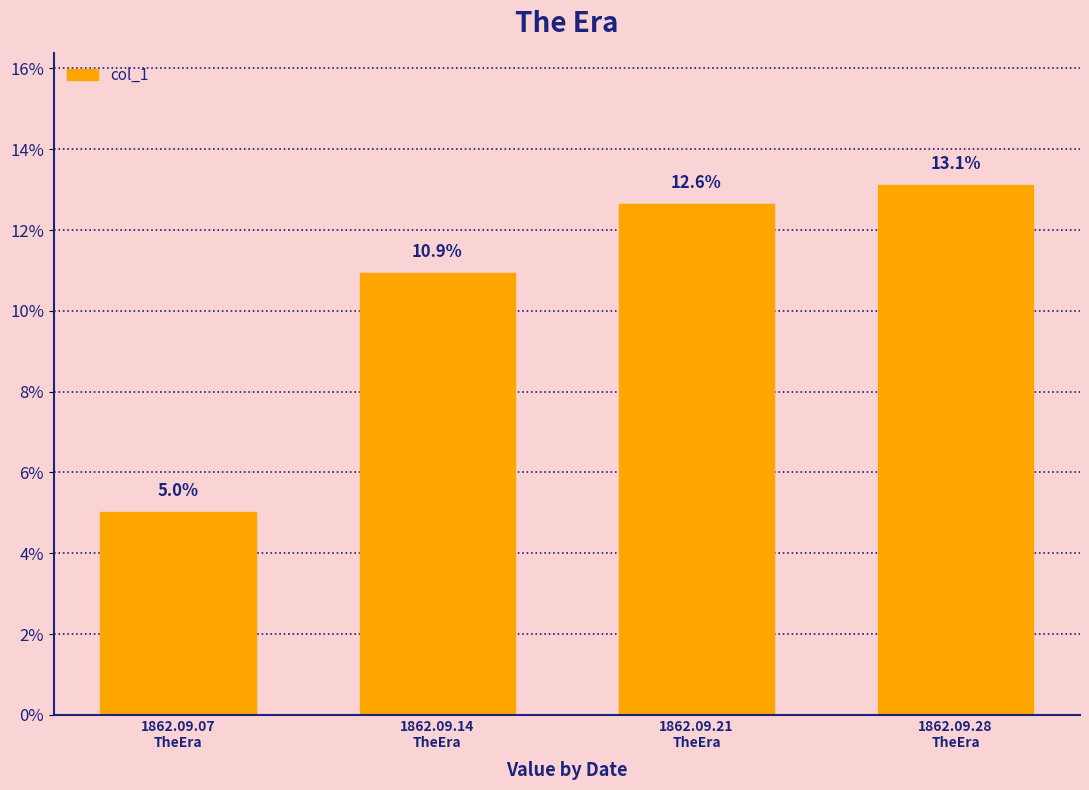

What position from the left is 1862.09.14
TheEra?

2